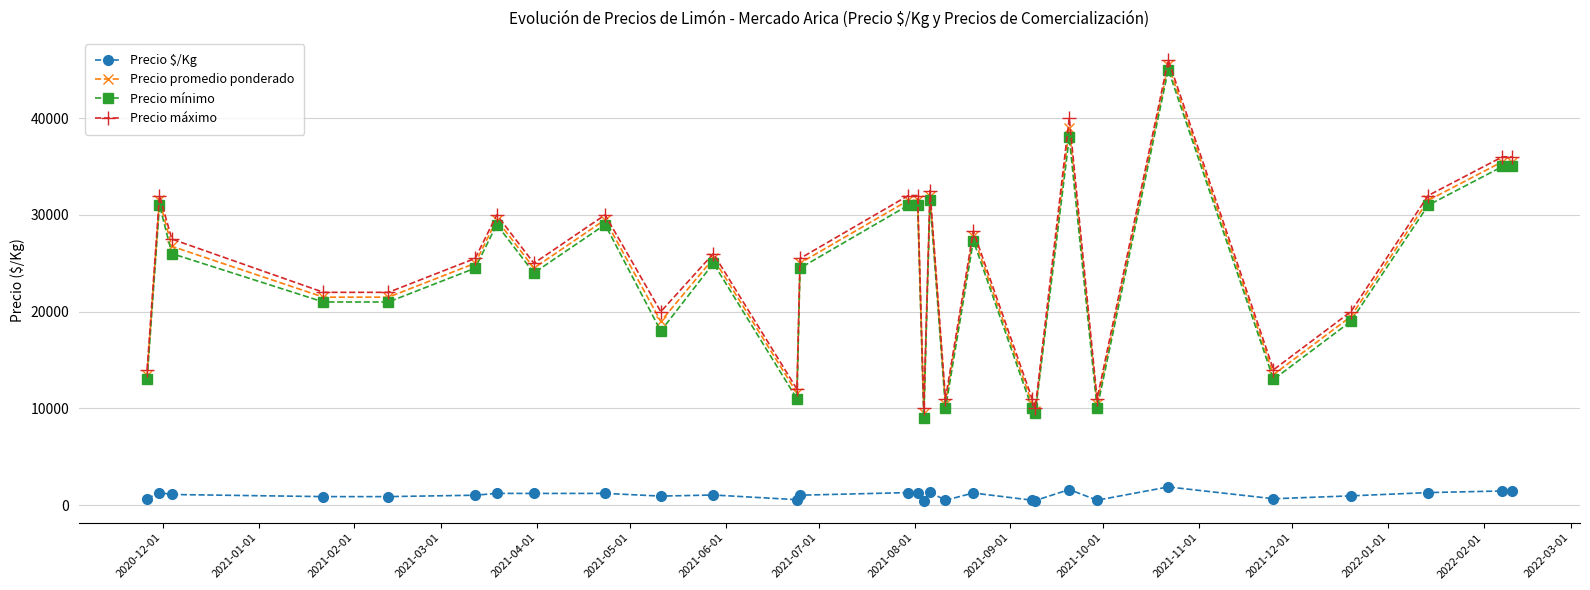

What is the value of the Precio mínimo point at the 9th from the left?

29000.0